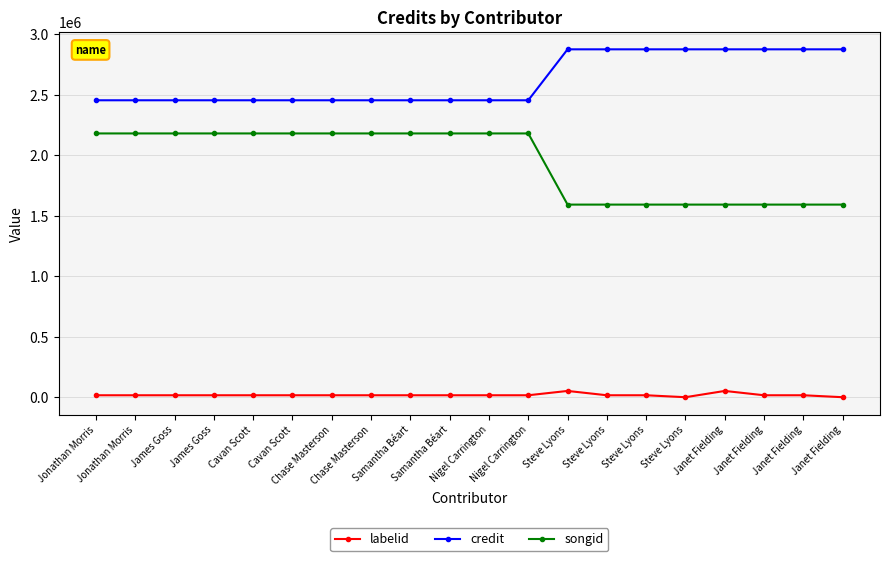

Does the chart have visible grid lines?

Yes